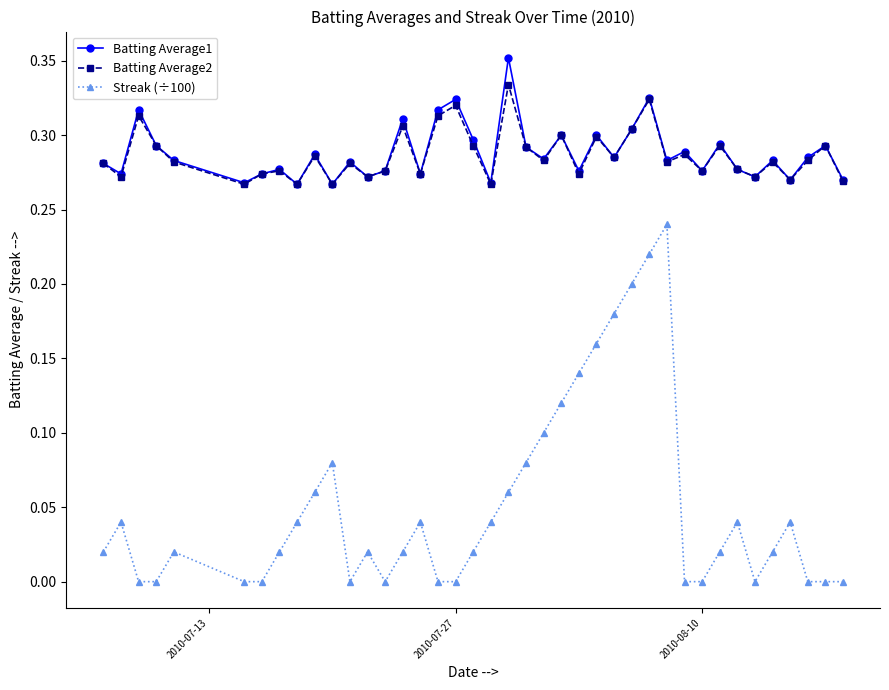

True or false: Batting Average1 and Streak (÷100) cross at least once.

False